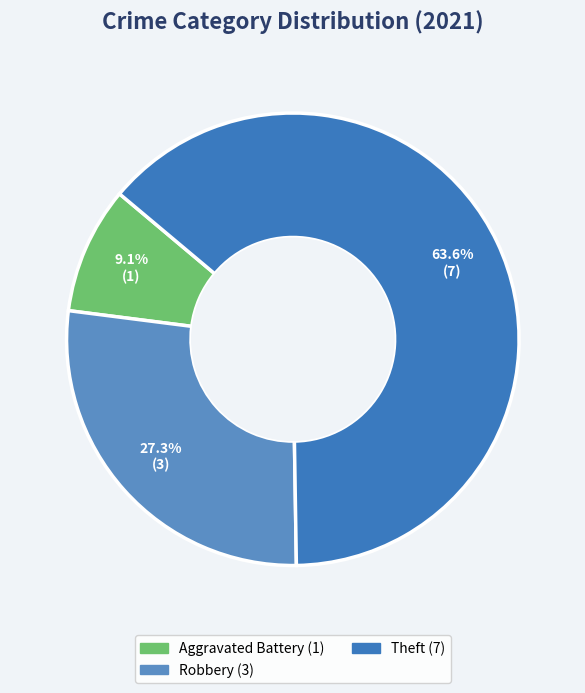

How many segments does this pie chart have?

3